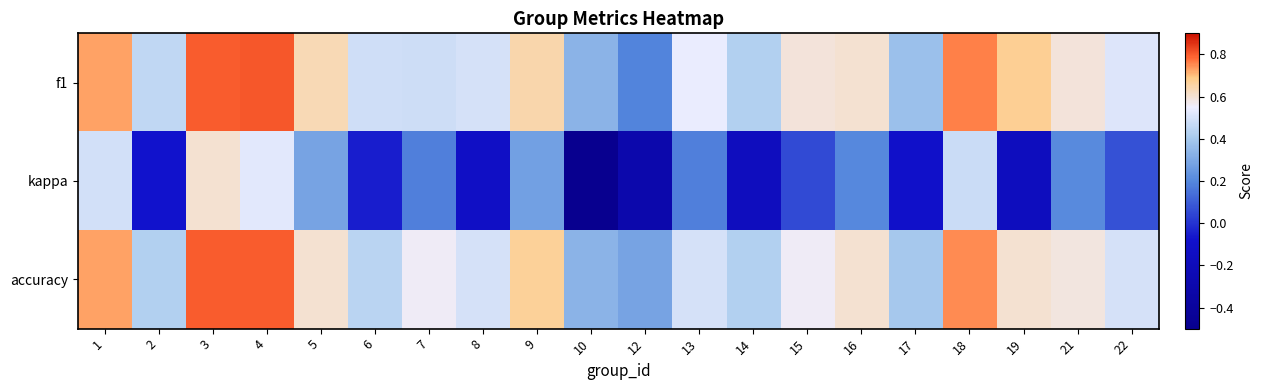

Which series has the largest total across all categories?

f1